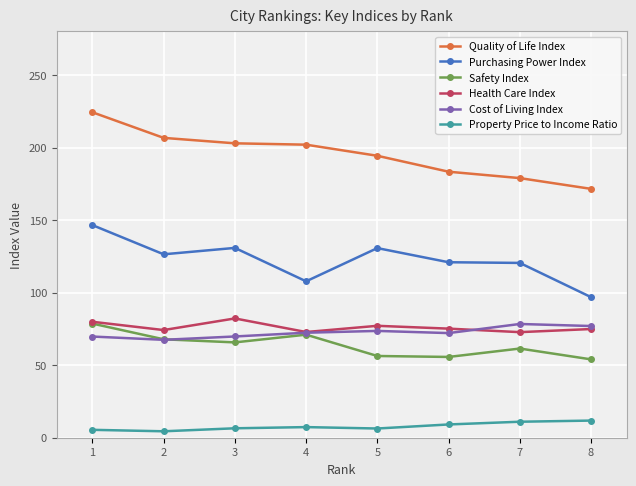

Which series has the widest spread of values?

Quality of Life Index